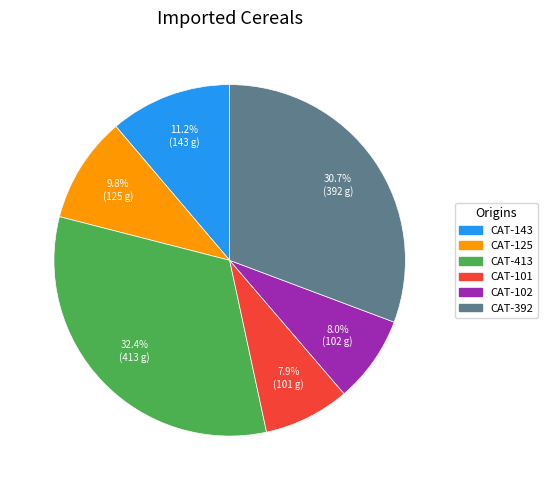

What percentage is NOT represented by CAT-392?

69.3%